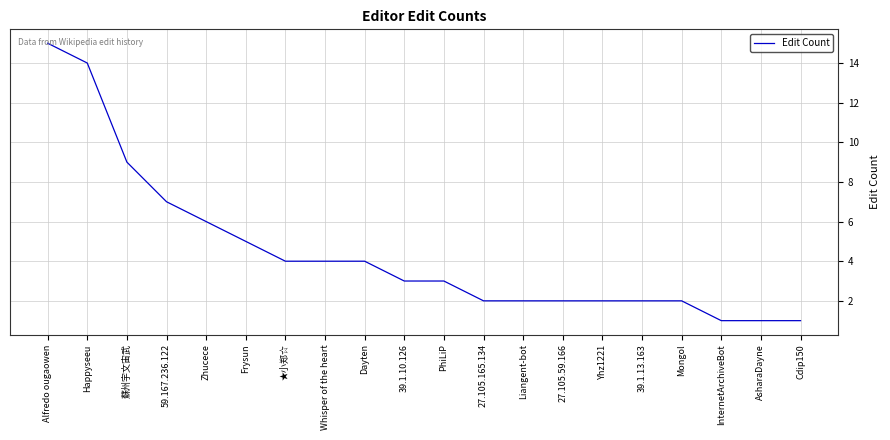

What is the difference between the values at Zhucece and 59.167.236.122?

1